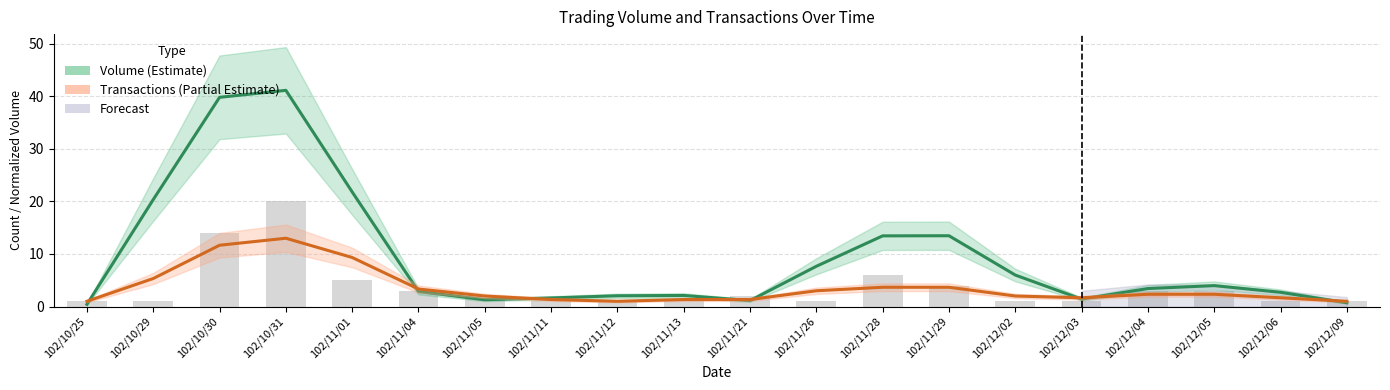

At how many categories does at least one series exceed 30?

2